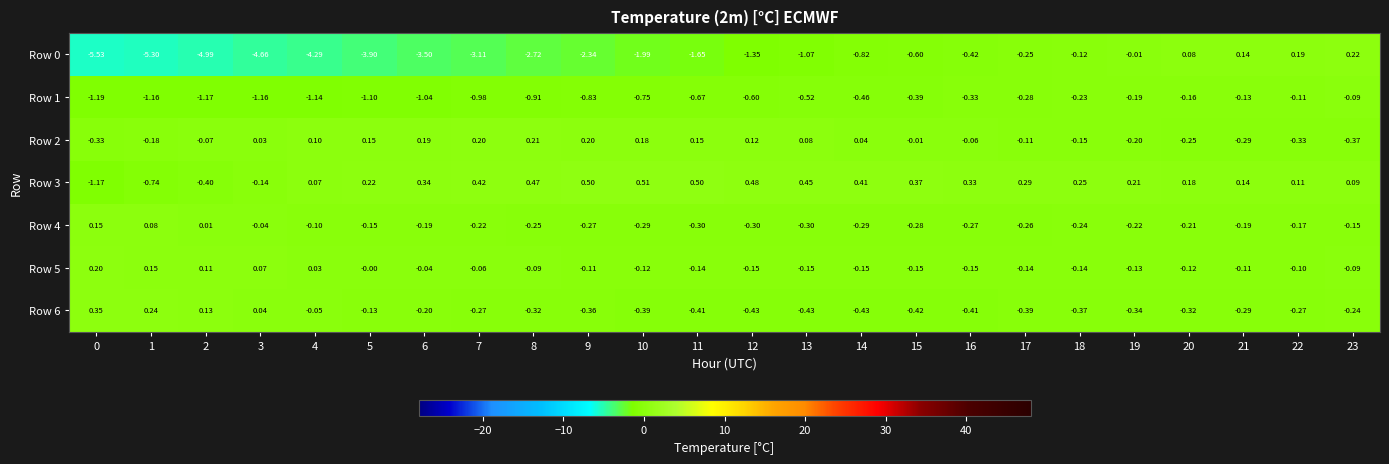

Is the value of Row 2 at 2 greater than the value of Row 0 at 3?

Yes